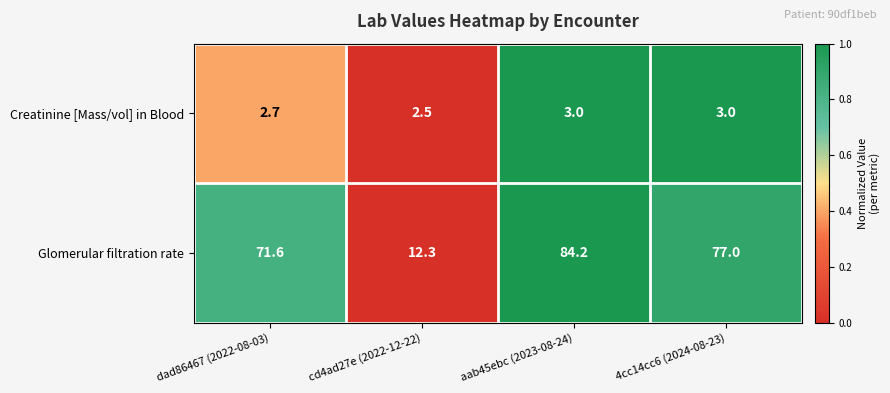

Rank the series by their average value, from highest to lowest.

Glomerular filtration rate, Creatinine [Mass/vol] in Blood